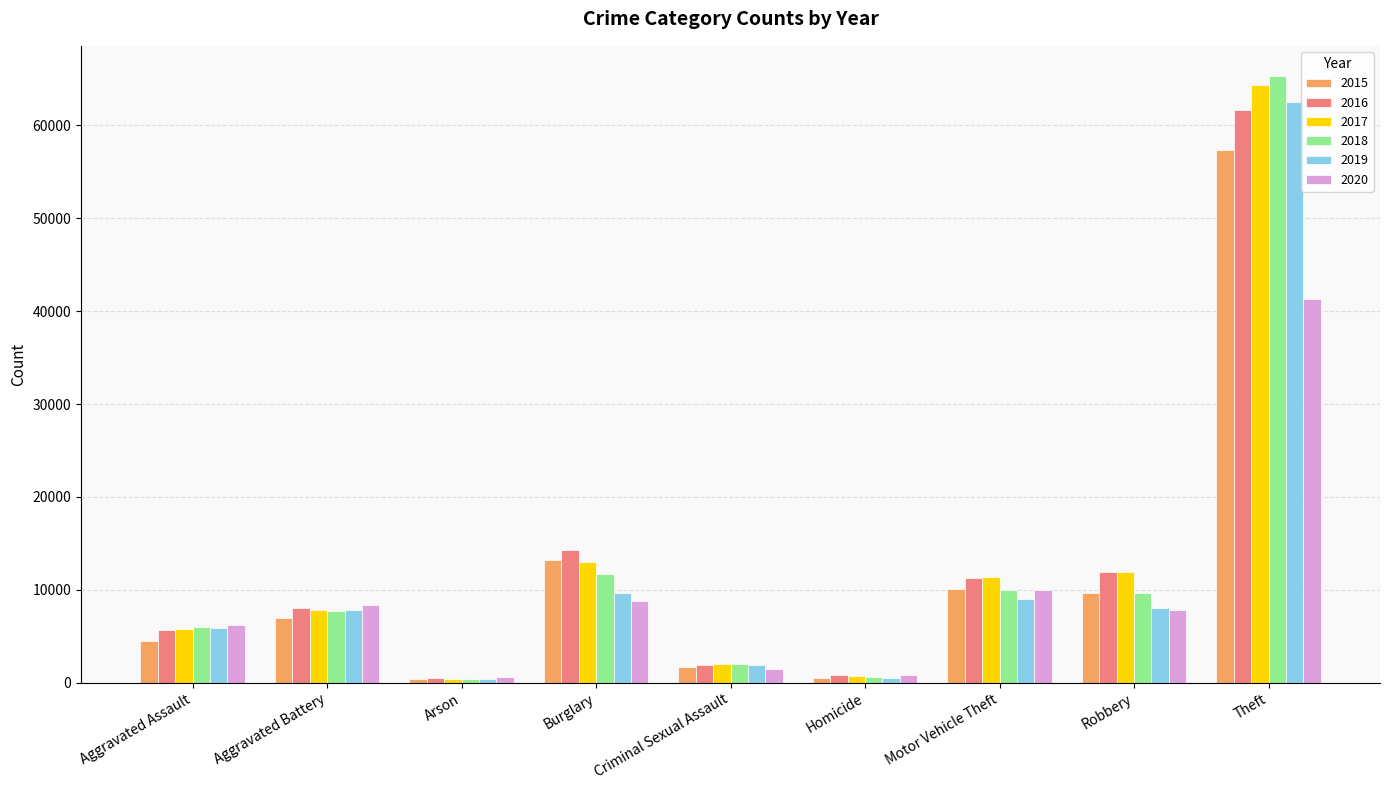

Which category has the highest value across all series?

Theft